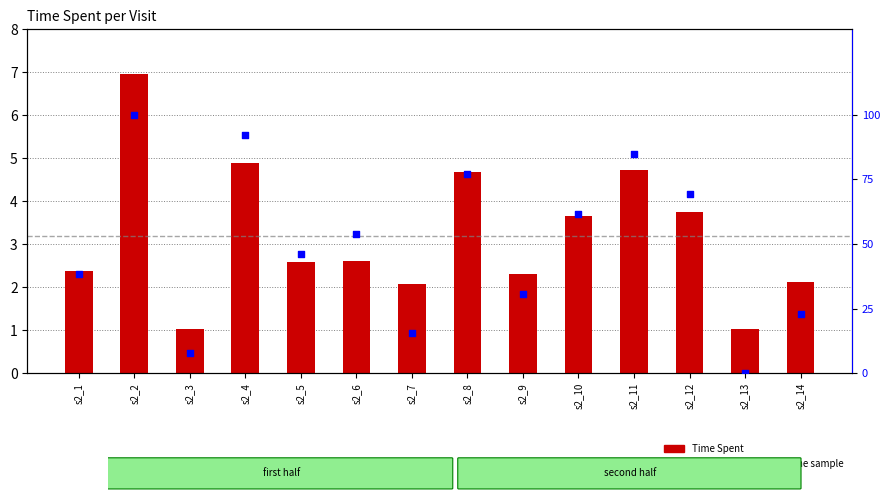

What is the total value across all series at s2_6?

56.5